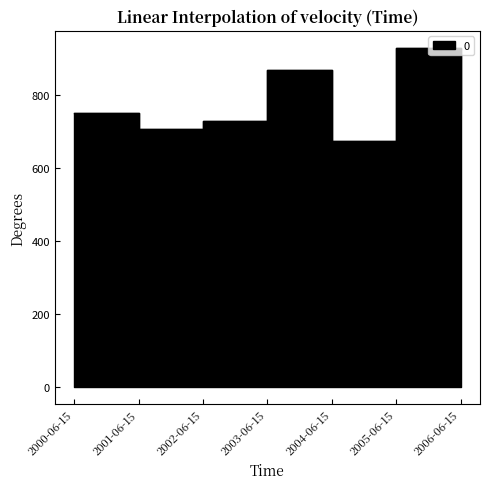

At which category does the data reach its first local valley?

2001-06-15